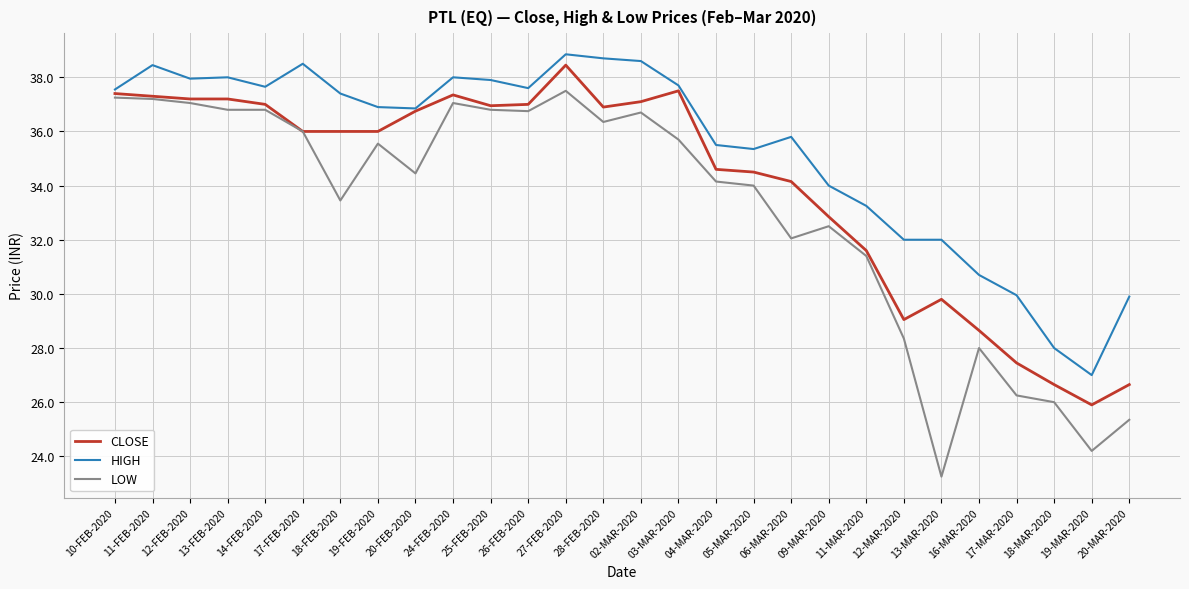

Rank the series by their average value, from lowest to highest.

LOW, CLOSE, HIGH